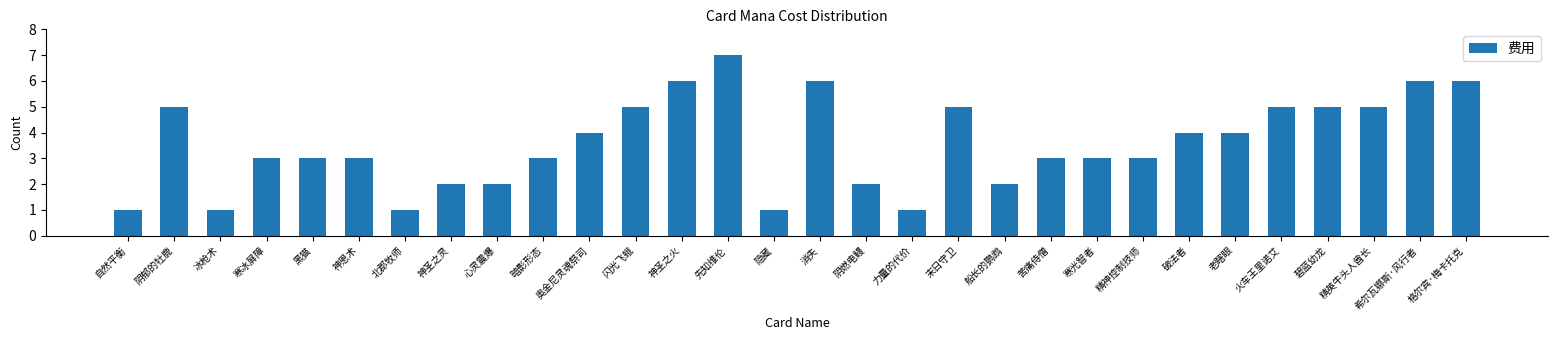

Reading right to left, list all the values displayed in this chart.

6	6	5	5	5	4	4	3	3	3	2	5	1	2	6	1	7	6	5	4	3	2	2	1	3	3	3	1	5	1